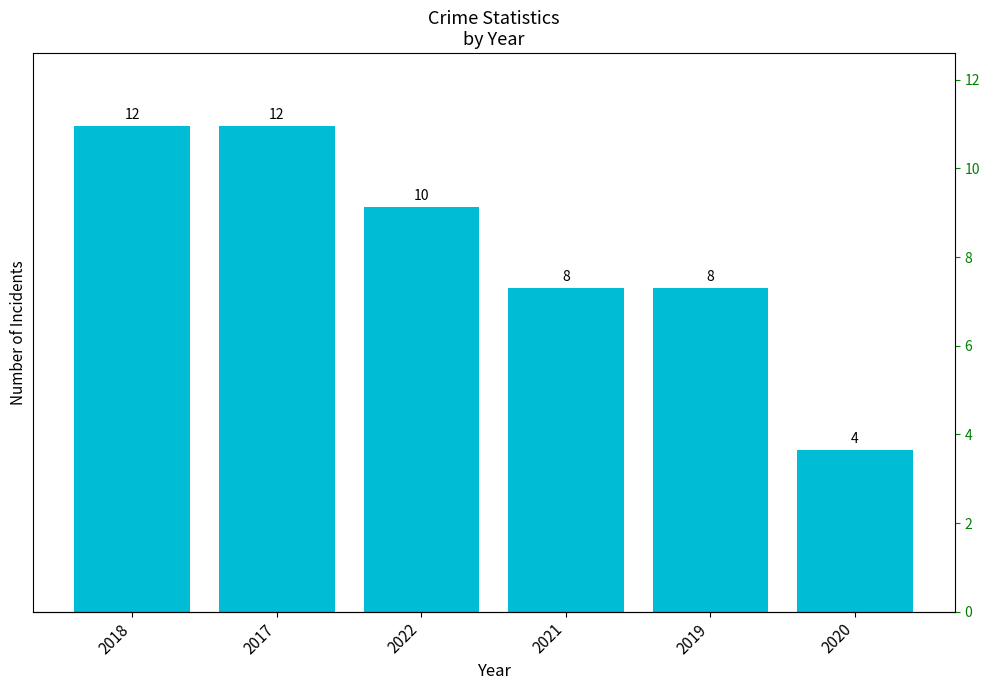

At which label is the value closest to 8?

2021